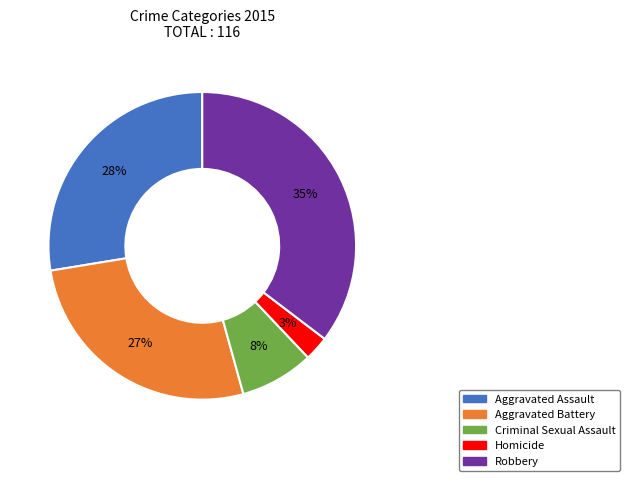

Rank the categories by value from highest to lowest.

Robbery, Aggravated Assault, Aggravated Battery, Criminal Sexual Assault, Homicide